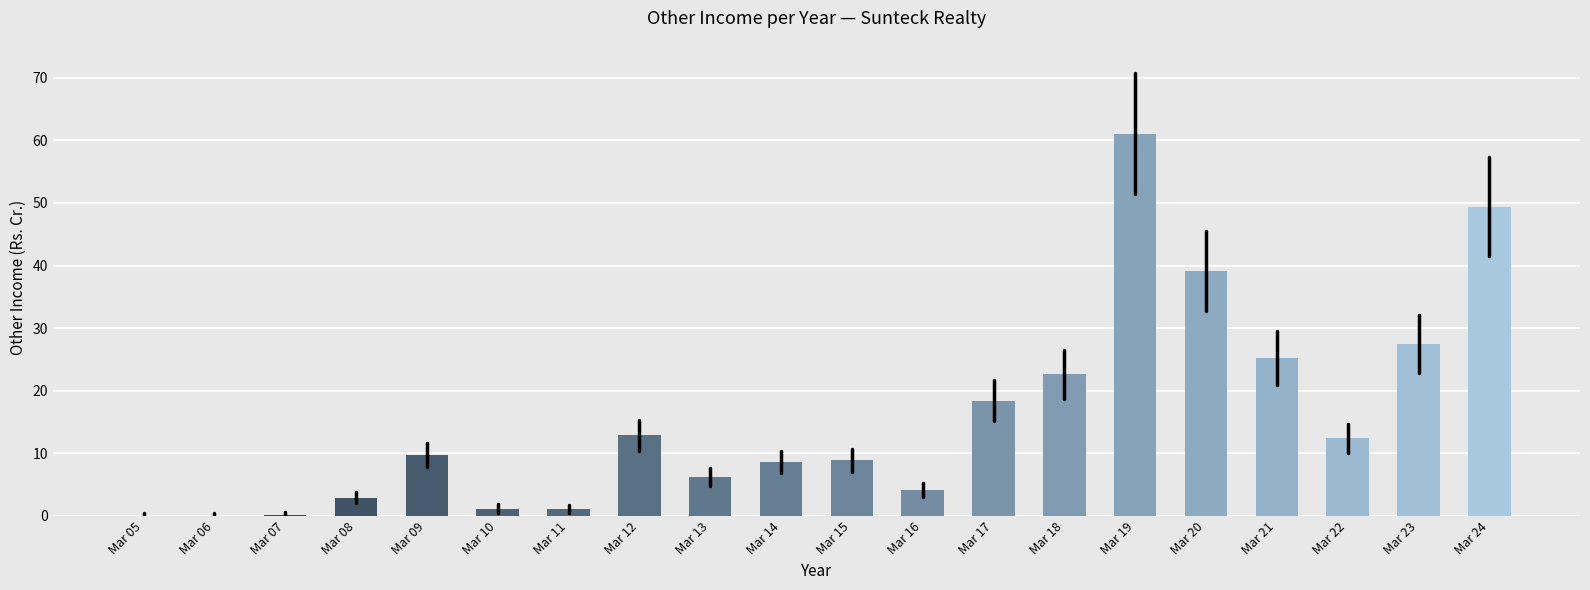

What is the maximum value shown in the chart?

61.1